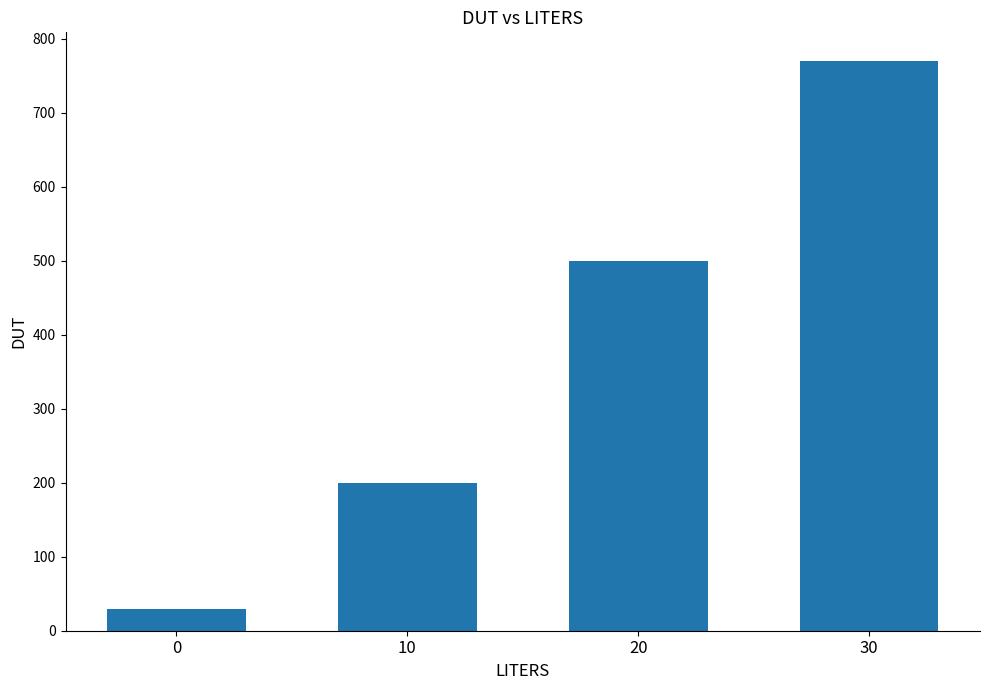

What is the difference between the values at 30 and 0?

740